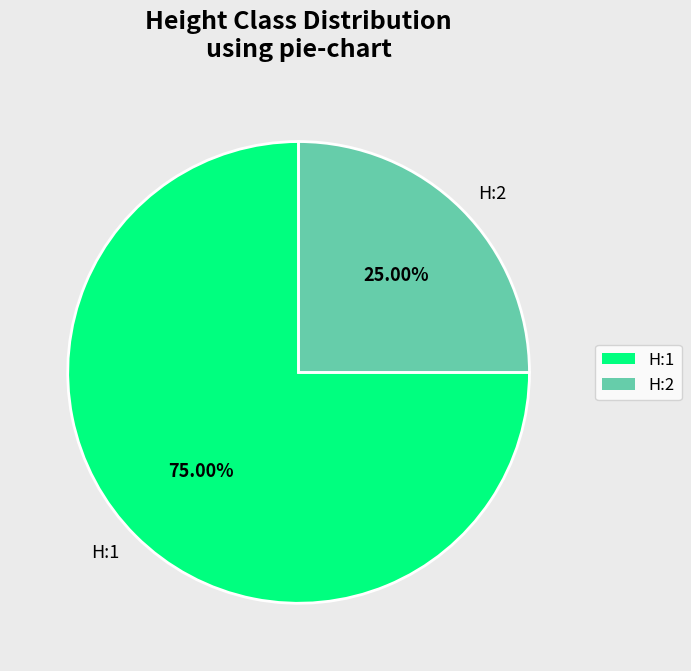

Which has a higher value, H:2 or H:1?

H:1